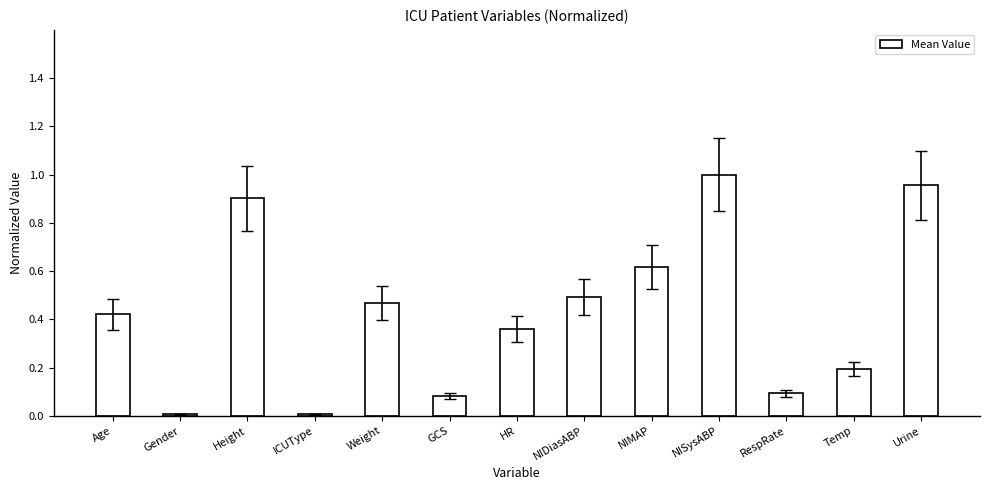

The value at RespRate is 0.0. True or false?

False